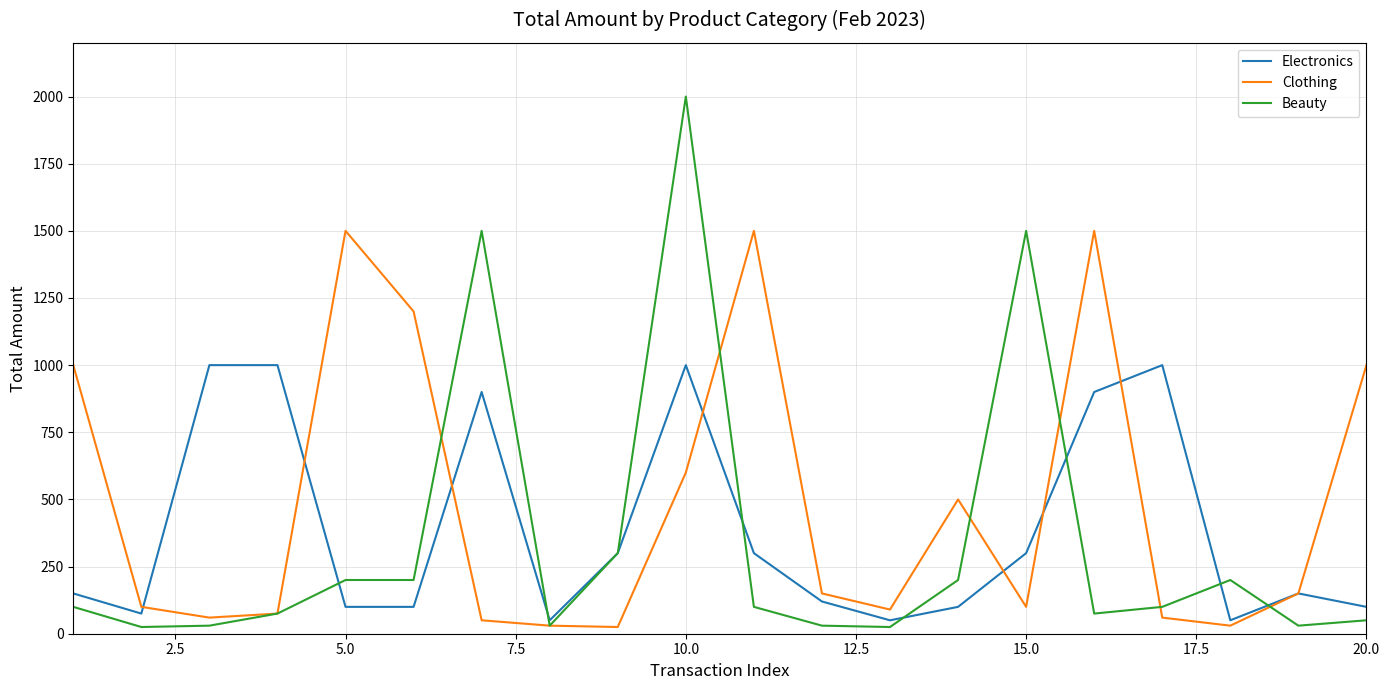

Which series has the widest spread of values?

Beauty